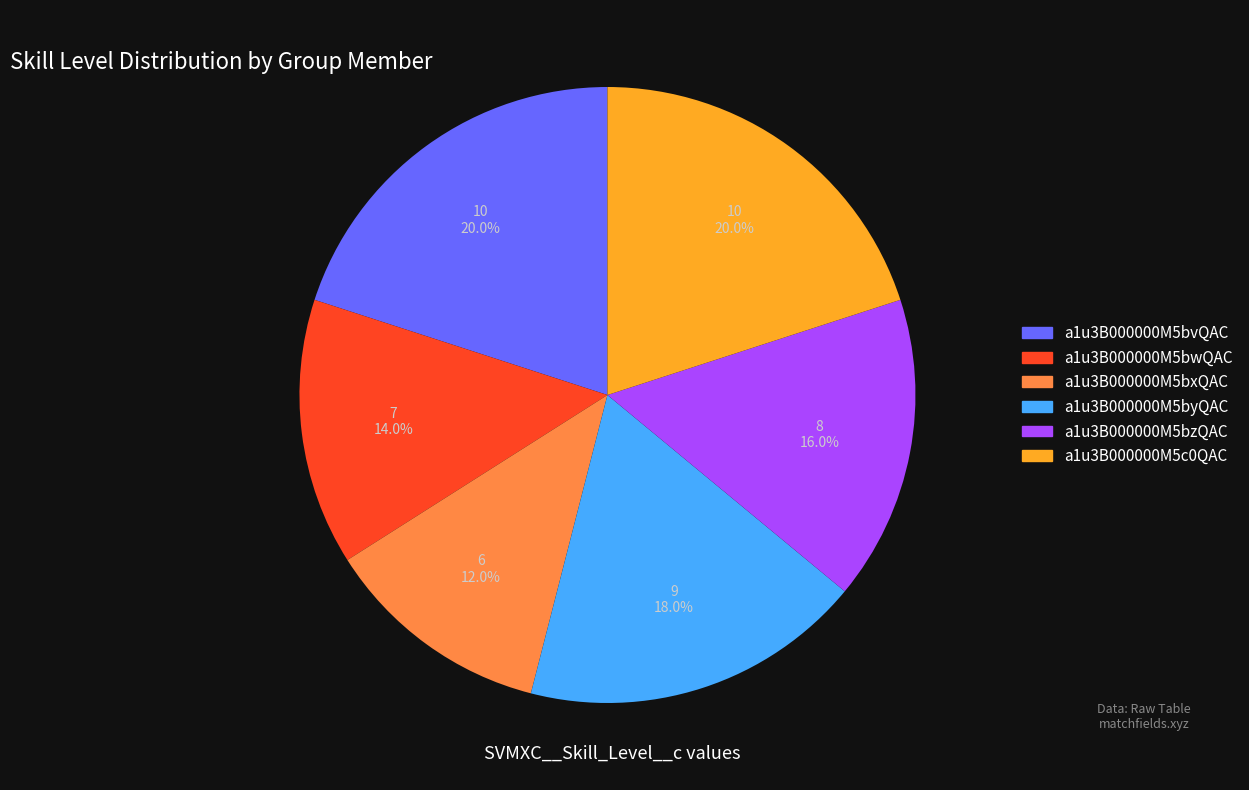

What is the smallest slice in the pie chart?

a1u3B000000M5bxQAC